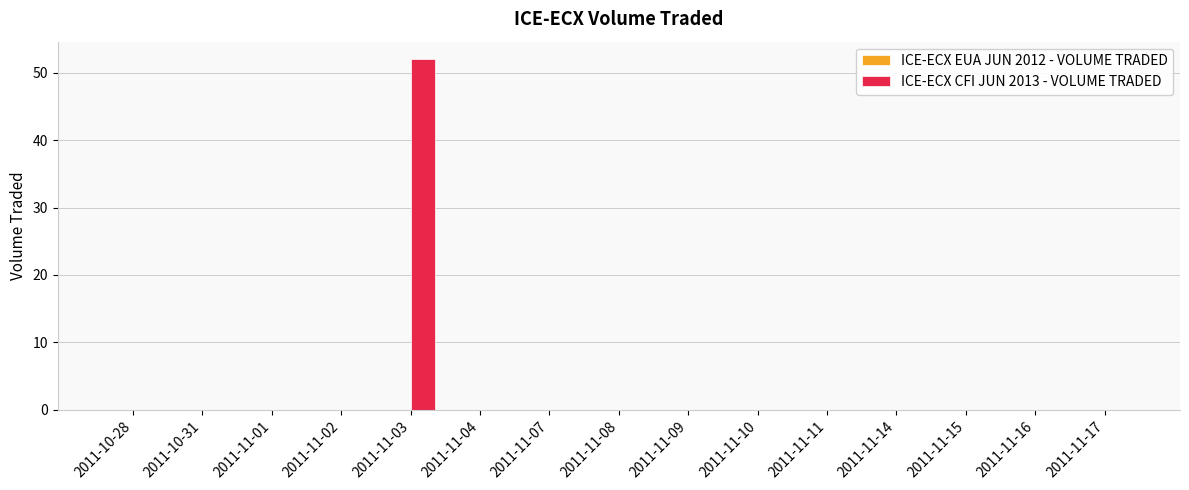

What is the maximum value shown in the chart?

52